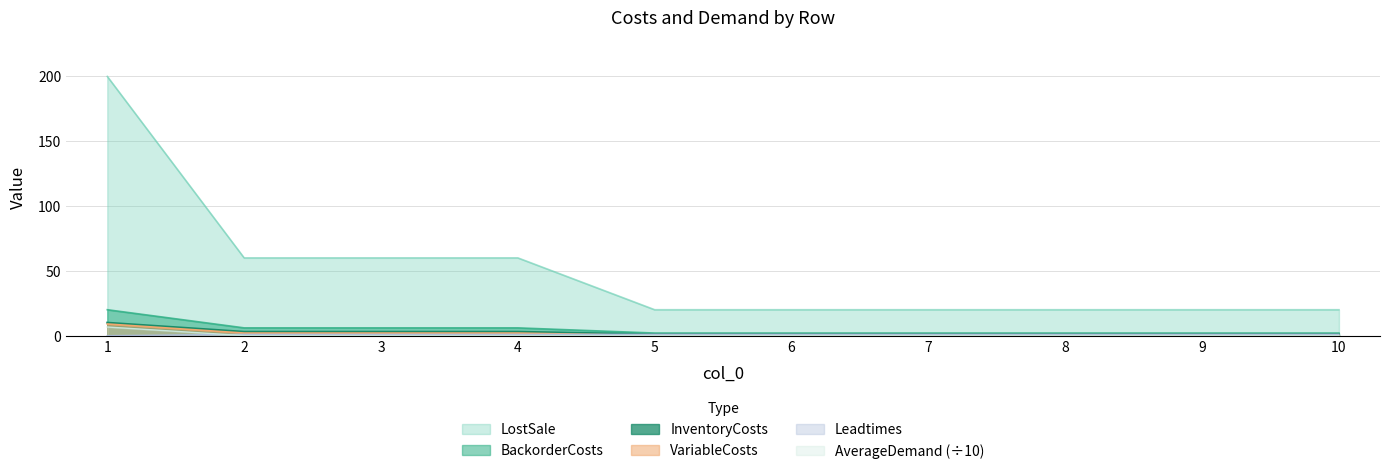

What is the greatest value displayed?

200.0